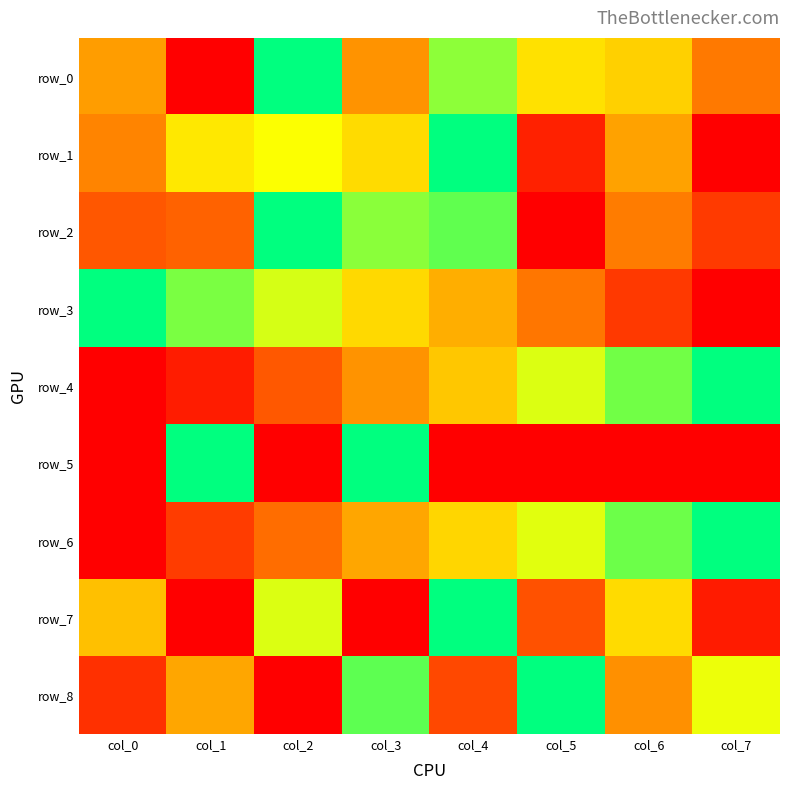

What is the average value of the row_4 series?

0.5